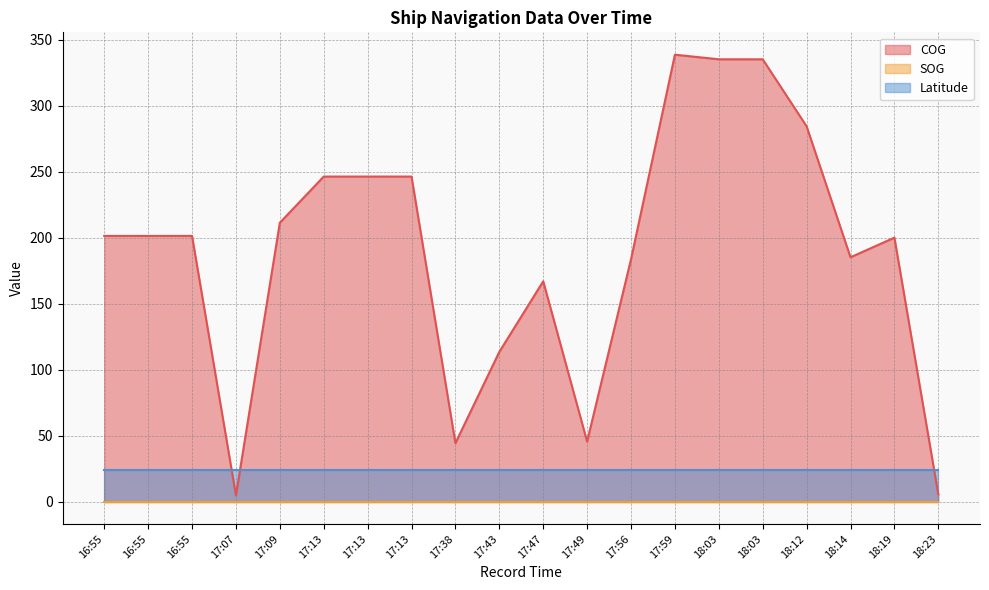

What is the label of the 5th point from the left?

17:09